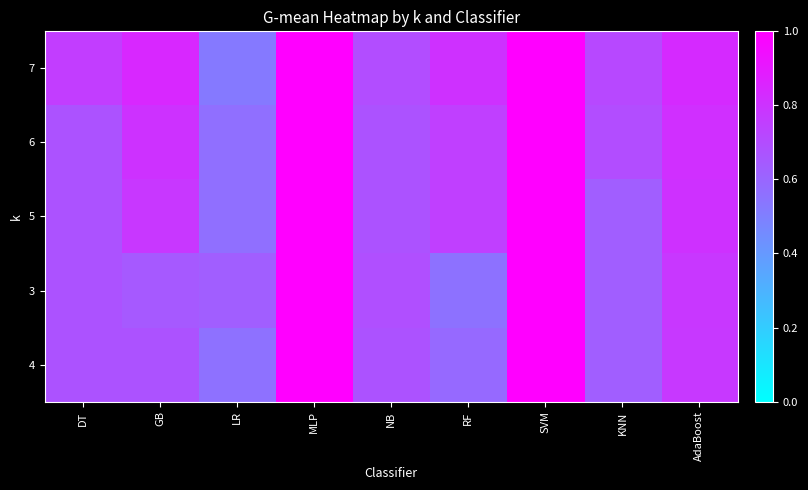

What is the spread (max minus min) of values at KNN?

0.1